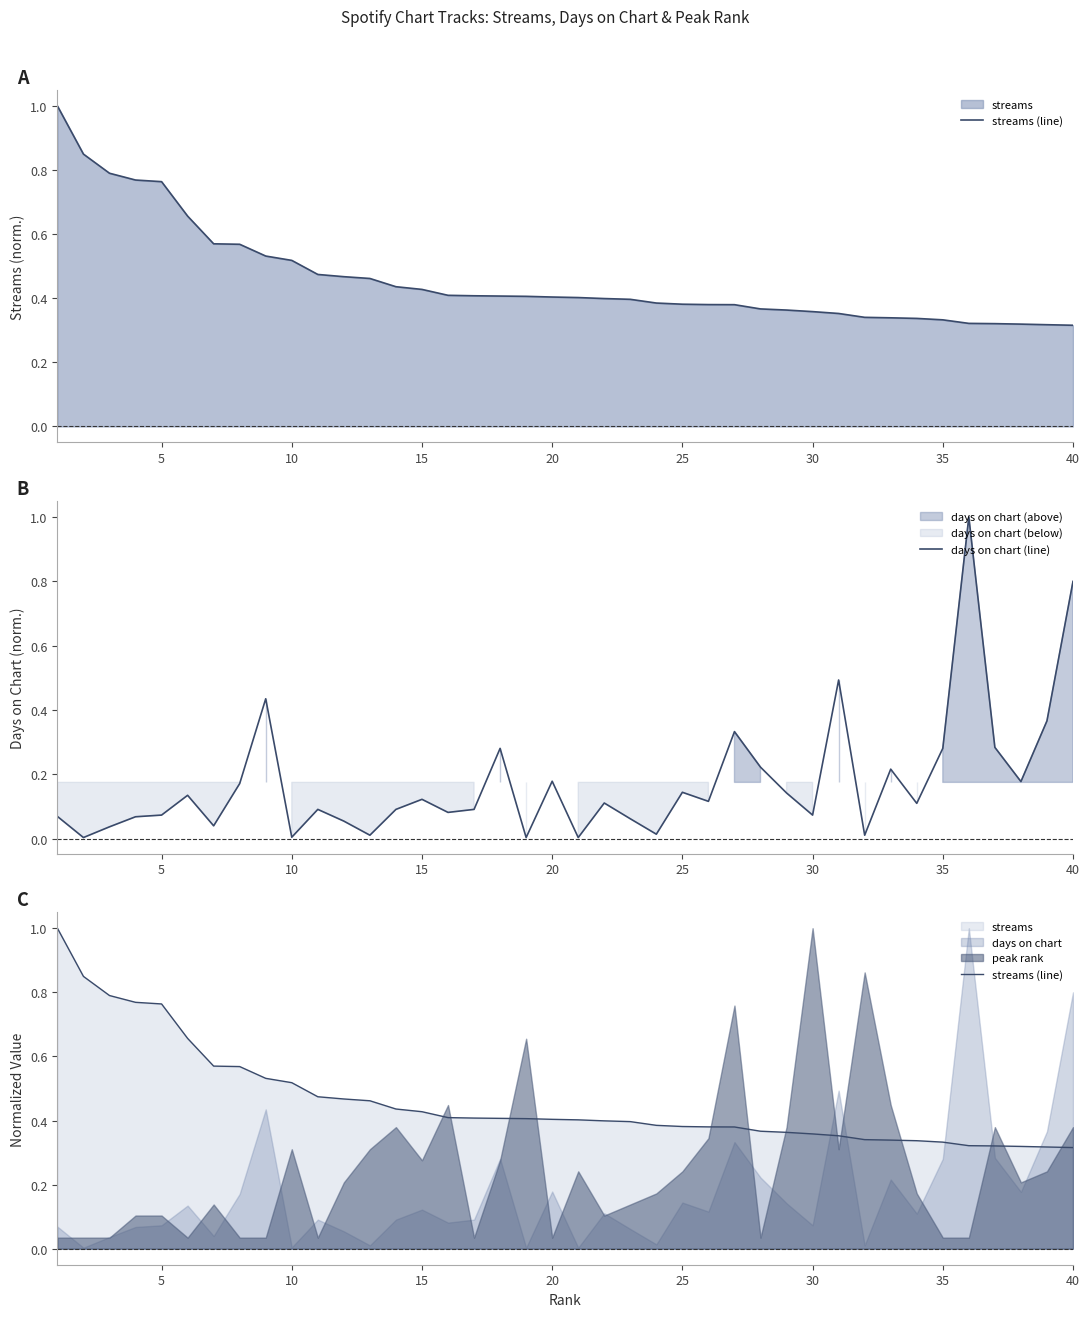

True or false: days on chart (line) has a value of 1.1 at 40.

False